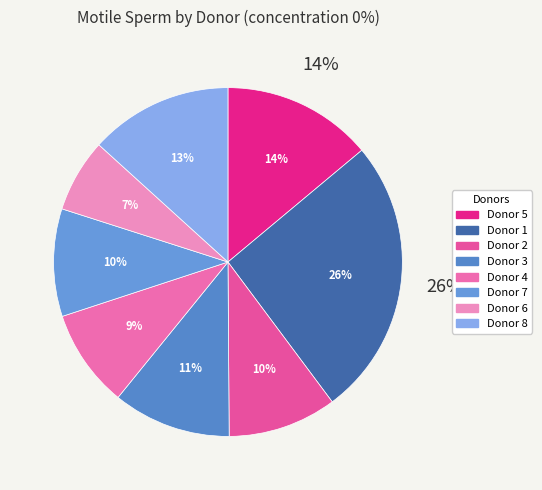

How many slices are in this pie chart?

8